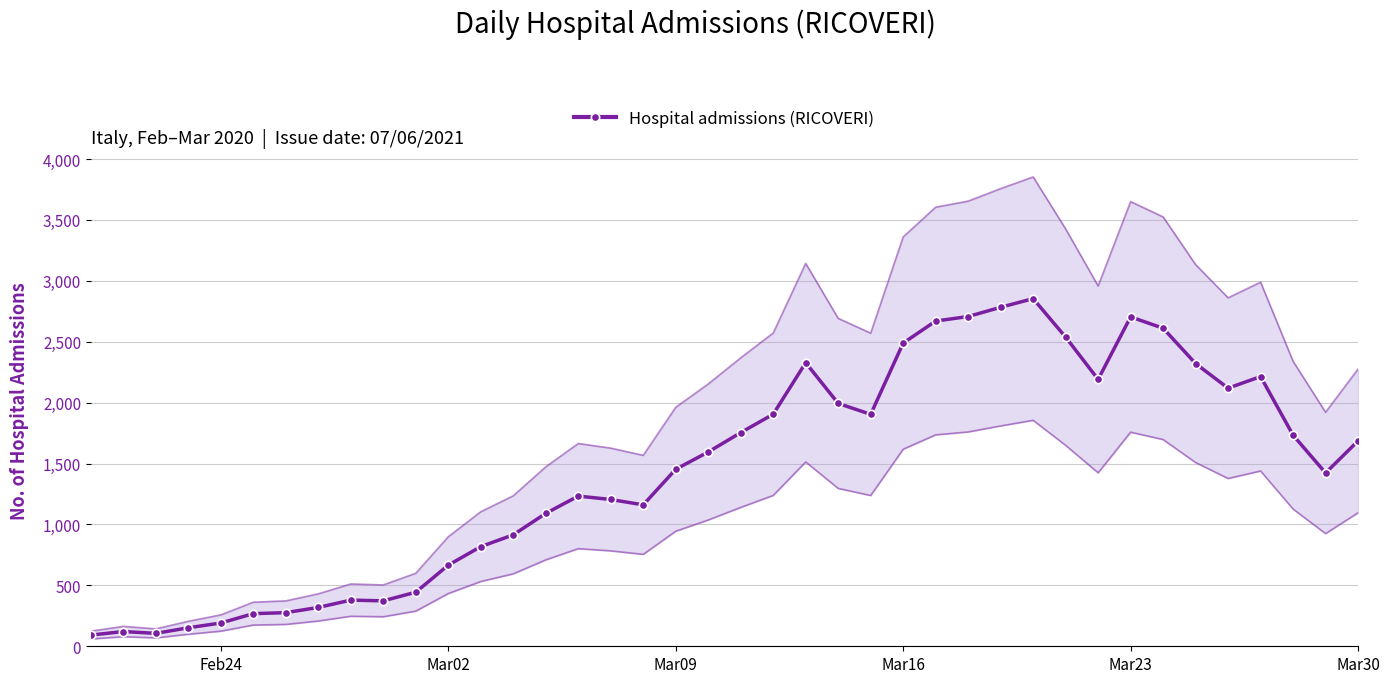

True or false: Hospital admissions (RICOVERI) has more than 2 interior local peaks.

True